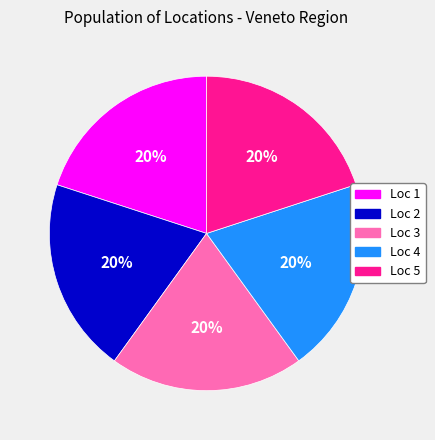

Is the sum of Loc 4 and Loc 3 greater than half?

No